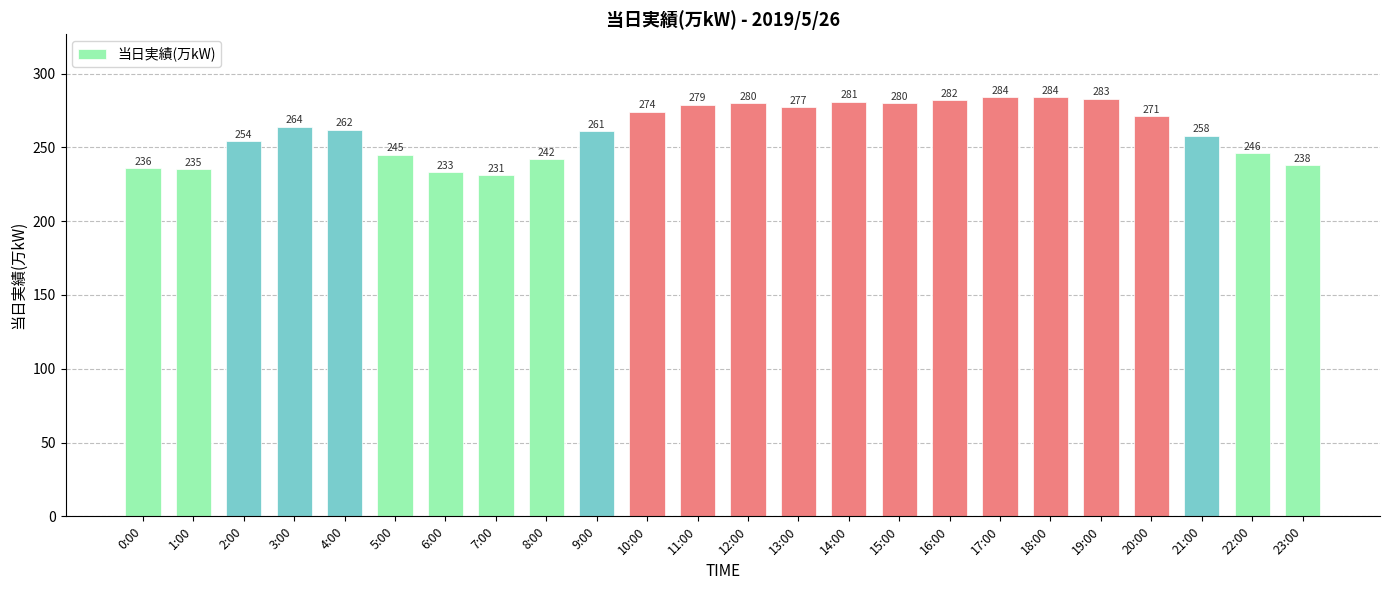

Reading right to left, what are all the values shown in this chart?

238	246	258	271	283	284	284	282	280	281	277	280	279	274	261	242	231	233	245	262	264	254	235	236